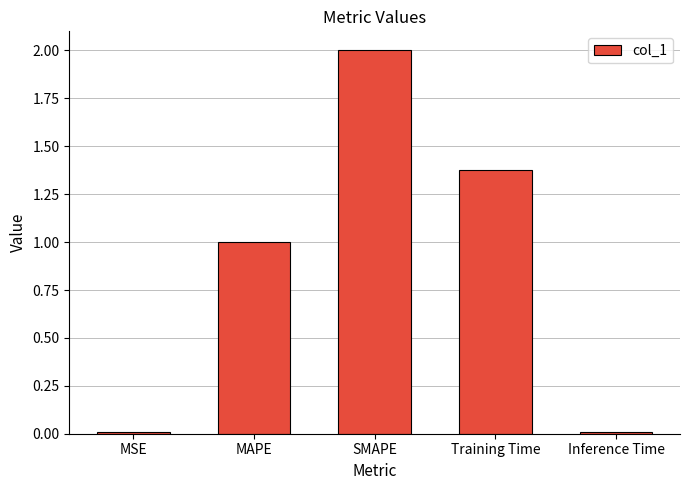

What is the ratio of the value at MAPE to the value at SMAPE?

0.5